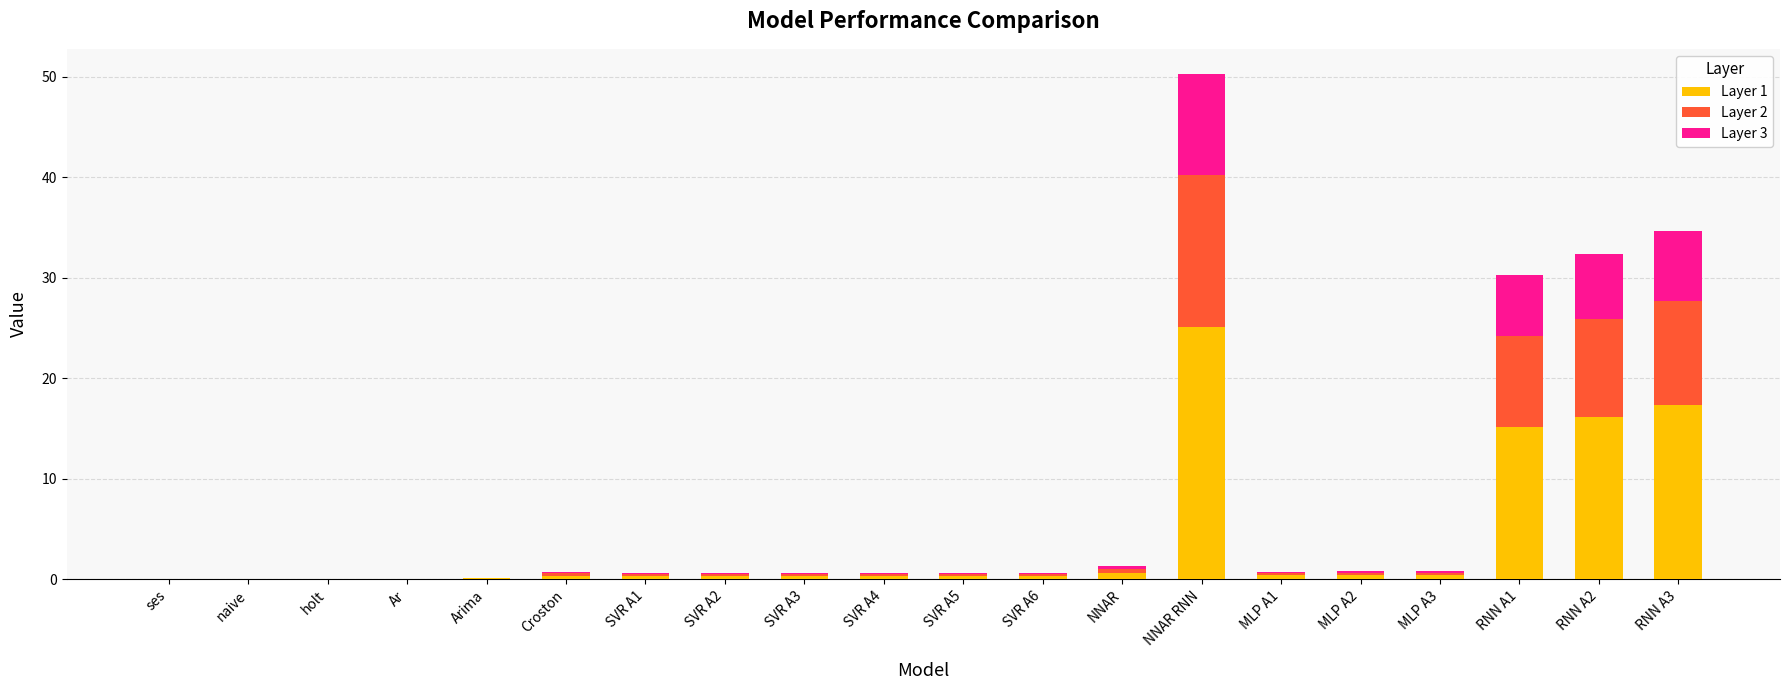

Which category has the highest value in the Layer 1 series?

NNAR RNN